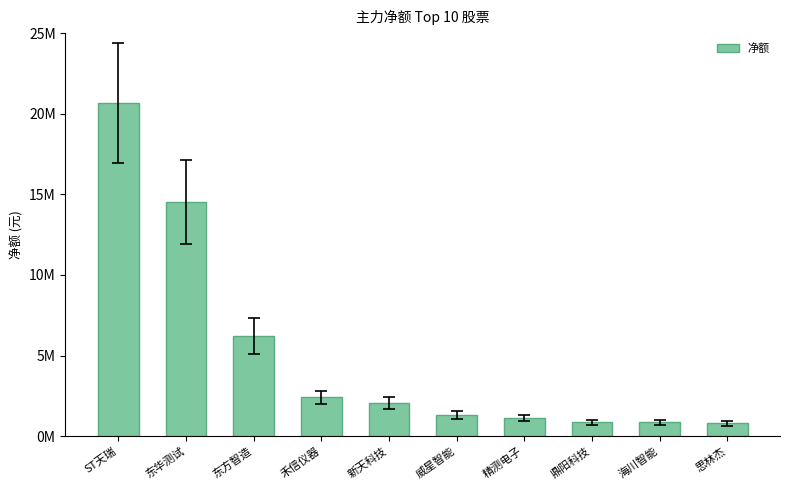

How many bars are there in total?

10